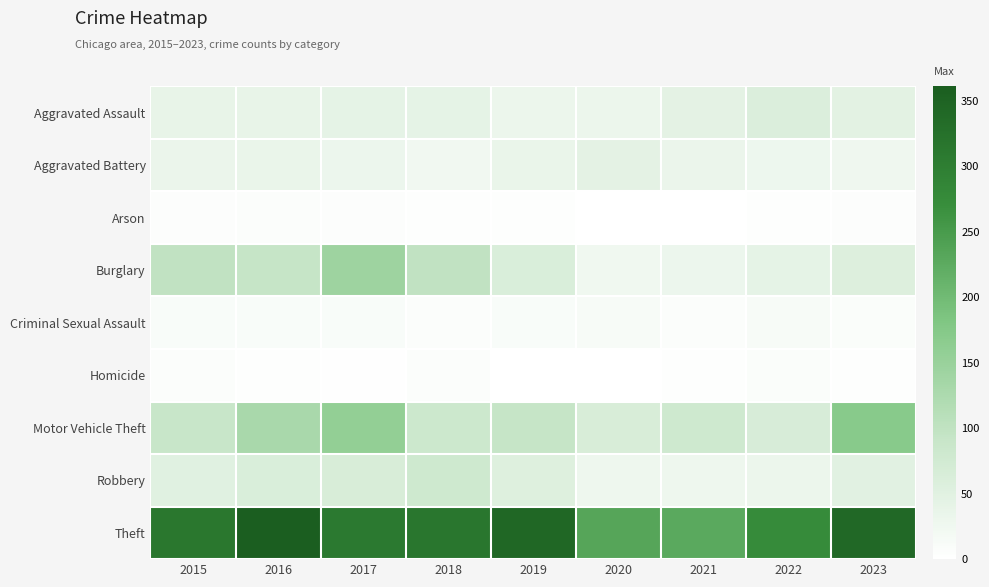

Reading left to right, extract all data points from this chart.

Aggravated Assault: 2015=38	2016=37	2017=41	2018=42	2019=32	2020=32	2021=45	2022=58	2023=46
Aggravated Battery: 2015=33	2016=35	2017=30	2018=23	2019=35	2020=44	2021=33	2022=29	2023=26
Arson: 2015=5	2016=6	2017=5	2018=4	2019=3	2020=0	2021=1	2022=3	2023=5
Burglary: 2015=99	2016=93	2017=143	2018=99	2019=62	2020=25	2021=30	2022=41	2023=56
Criminal Sexual Assault: 2015=11	2016=11	2017=10	2018=6	2019=11	2020=14	2021=7	2022=14	2023=8
Homicide: 2015=6	2016=3	2017=2	2018=6	2019=1	2020=0	2021=4	2022=8	2023=3
Motor Vehicle Theft: 2015=89	2016=129	2017=157	2018=83	2019=93	2020=64	2021=80	2022=65	2023=171
Robbery: 2015=50	2016=62	2017=64	2018=79	2019=54	2020=28	2021=27	2022=32	2023=49
Theft: 2015=313	2016=361	2017=308	2018=315	2019=342	2020=233	2021=228	2022=274	2023=341